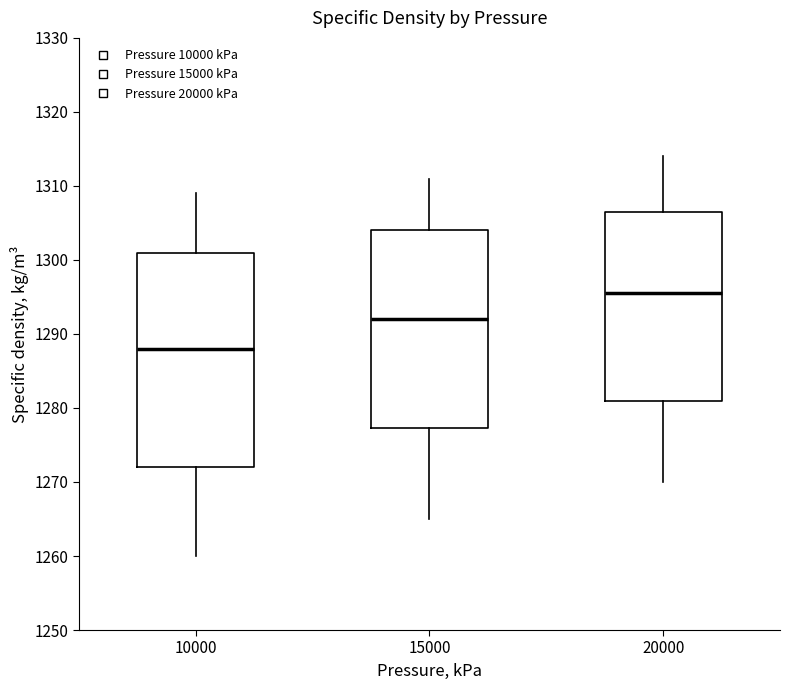

Which box's median line is the highest?

20000